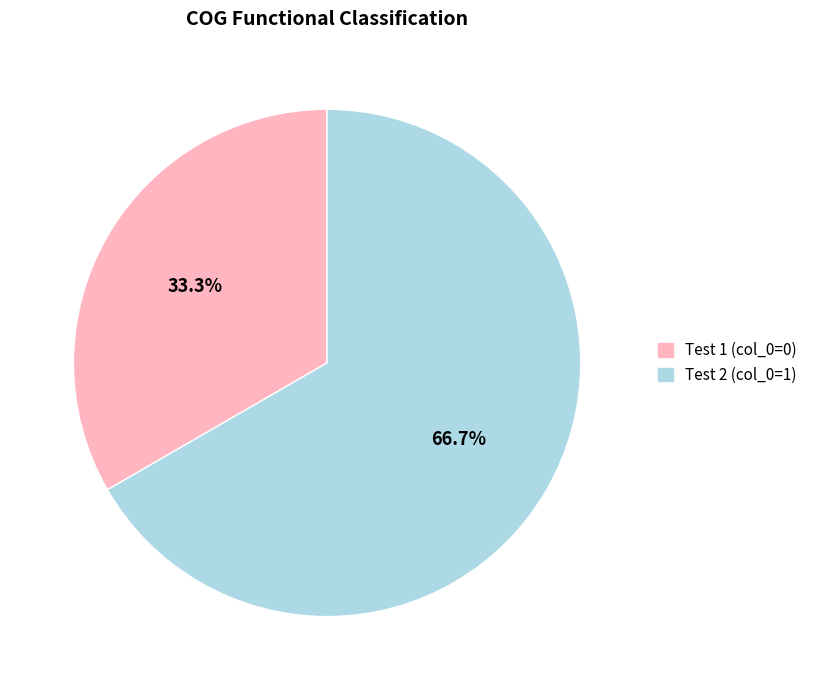

How much of the chart is everything except Test 1 (col_0=0)?

66.7%